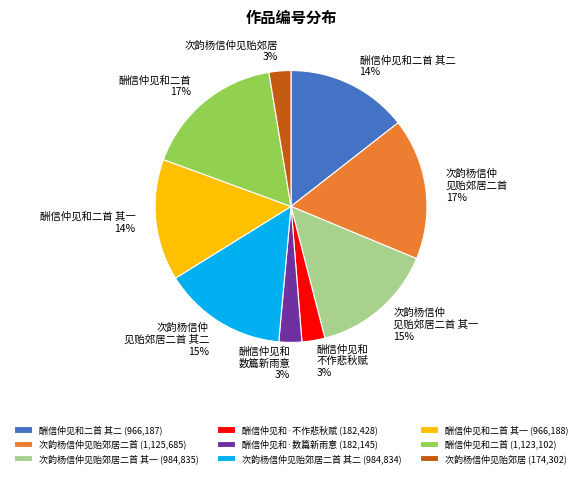

Which has a higher value, 次韵杨信仲见贻郊居二首 其二 (984,834) or 酬信仲见和二首 (1,123,102)?

酬信仲见和二首 (1,123,102)